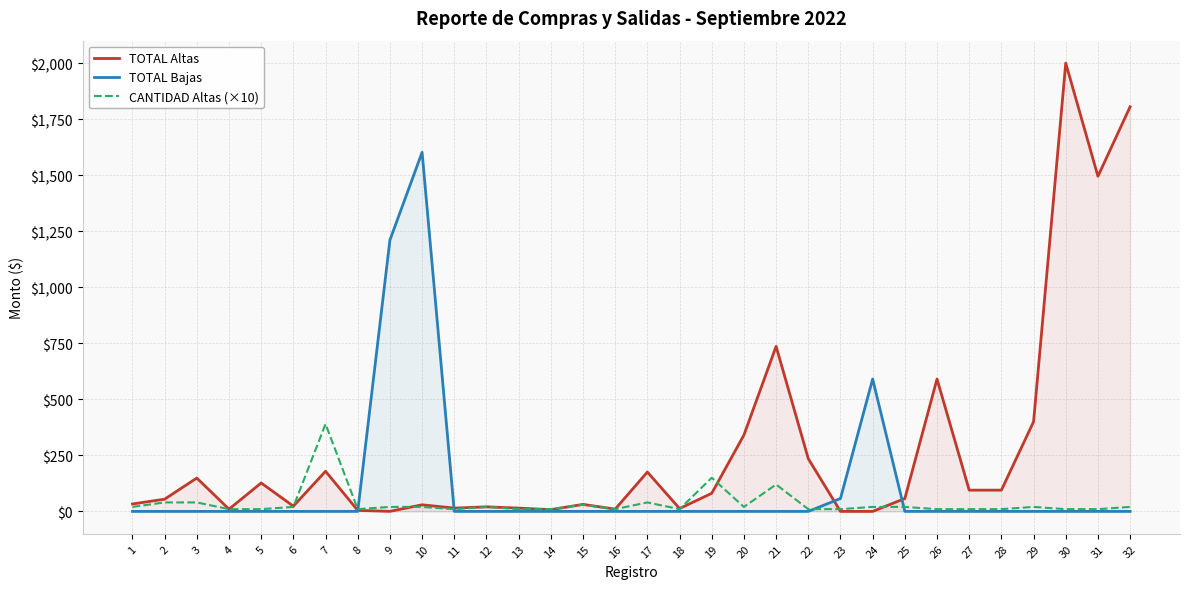

What is the sum of all TOTAL Altas values?

8827.8